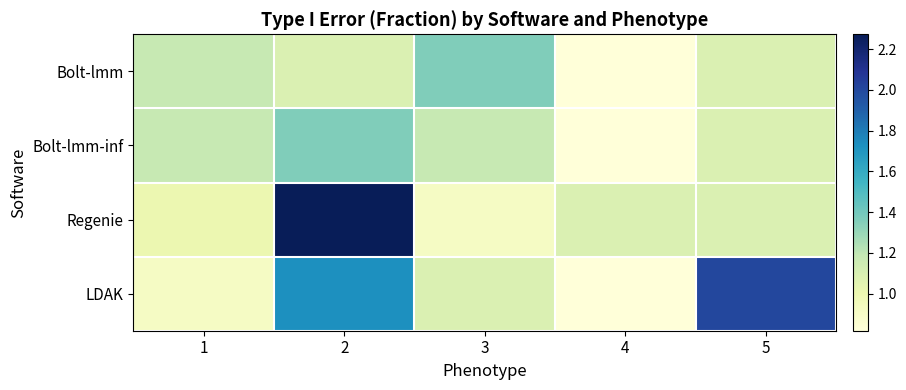

Which series has the widest spread of values?

Regenie